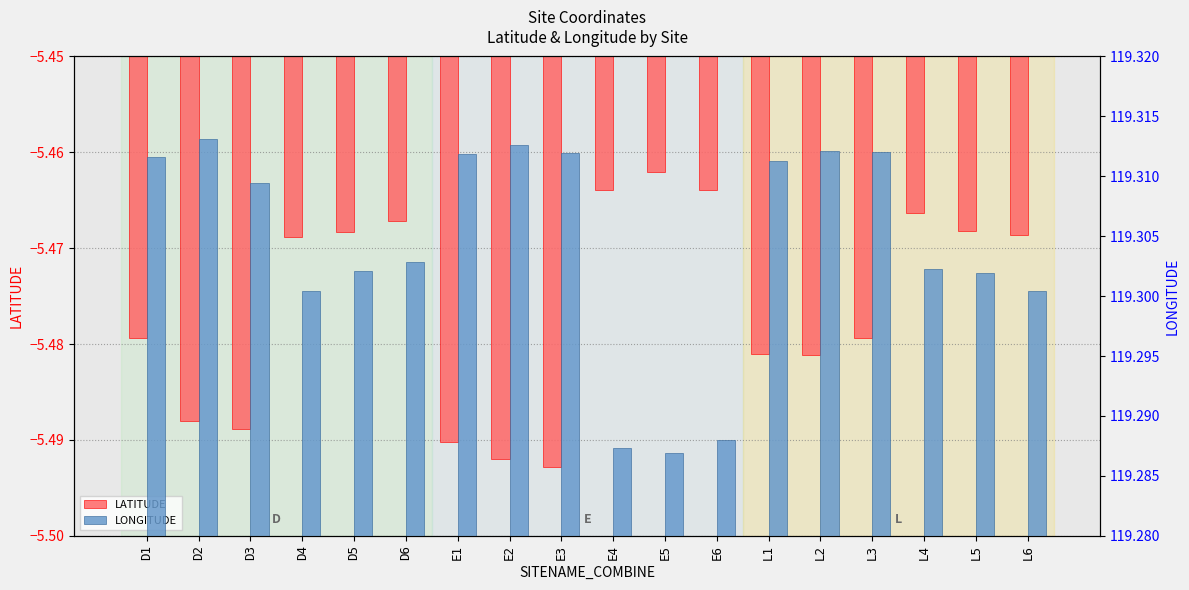

Which has a higher value, L1 or E3?

L1